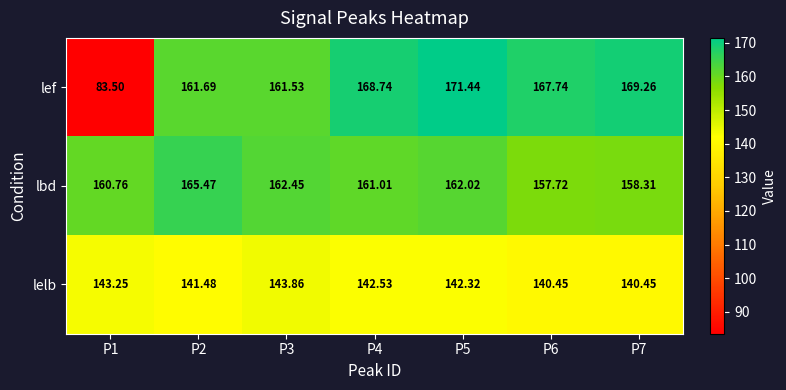

Which series changed the most between P4 and P7?

lbd